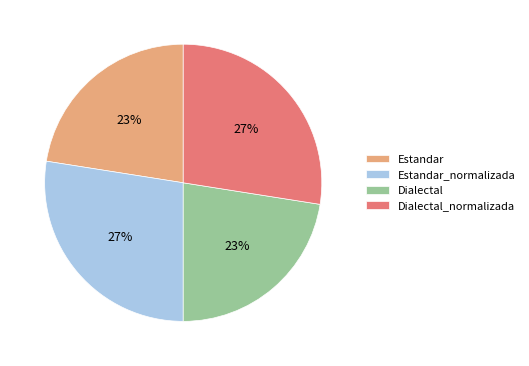

Does any single category account for the majority?

No